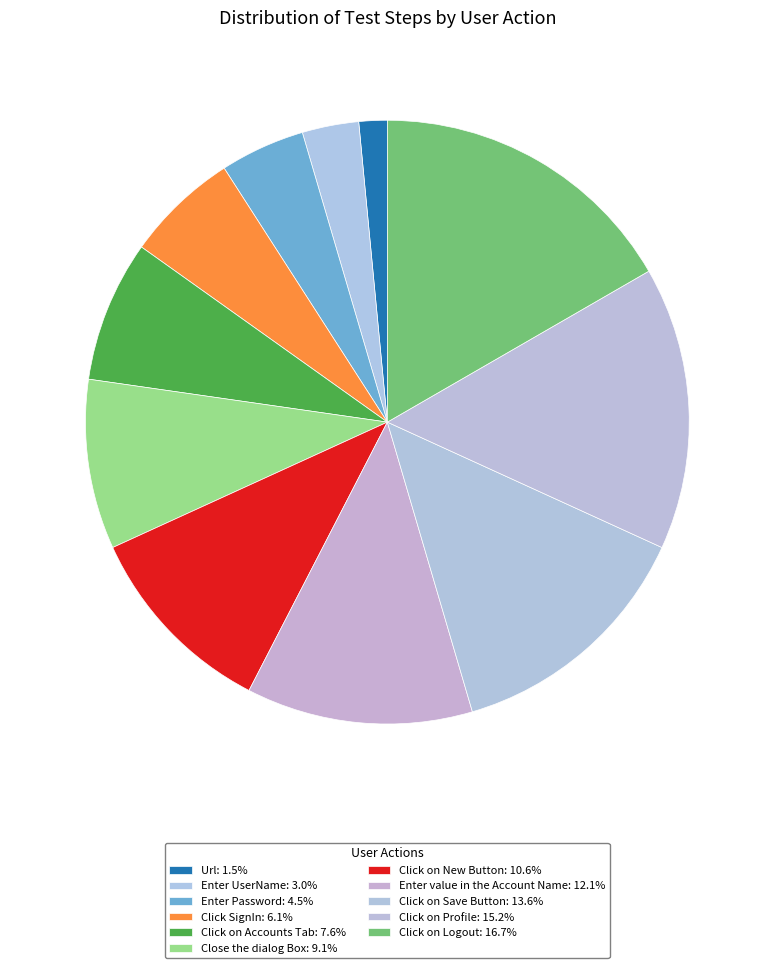

True or false: Click SignIn accounts for 1% of the total.

False